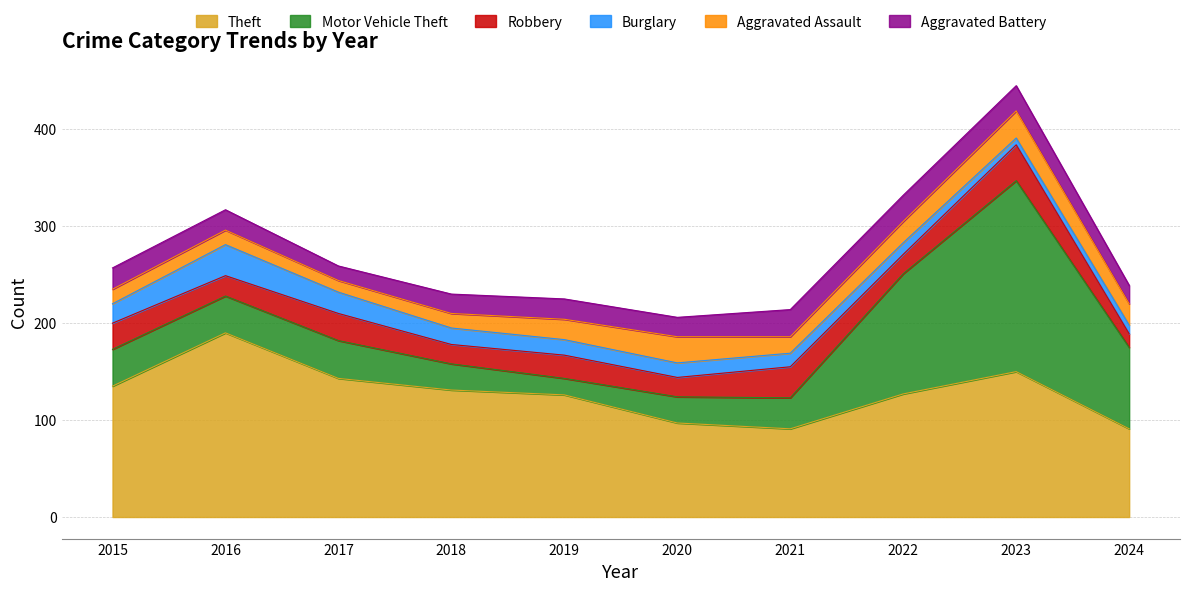

At which category is the sum across all series the highest?

2023